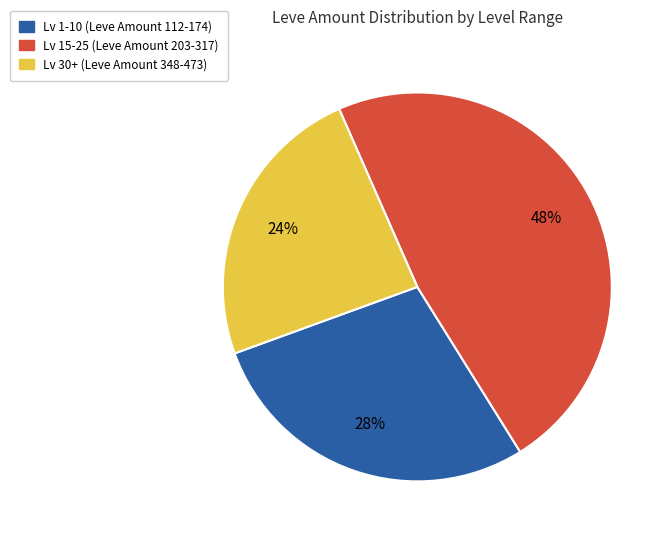

How many slices are in this pie chart?

3